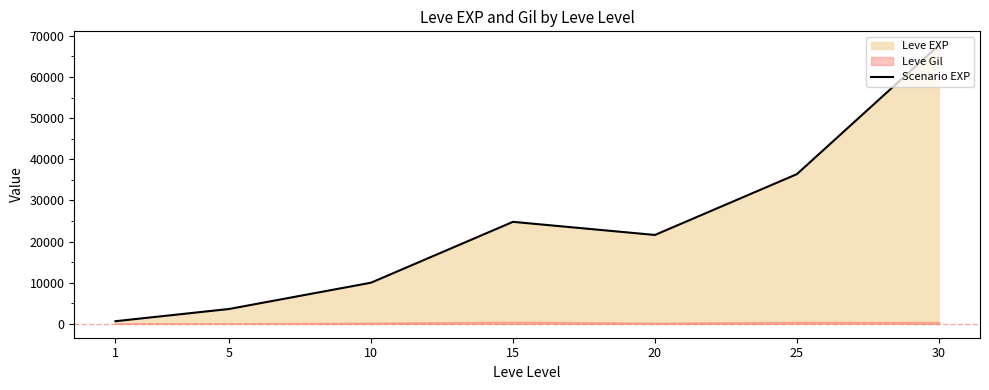

Rank the categories by value from highest to lowest.

30, 25, 15, 20, 10, 5, 1